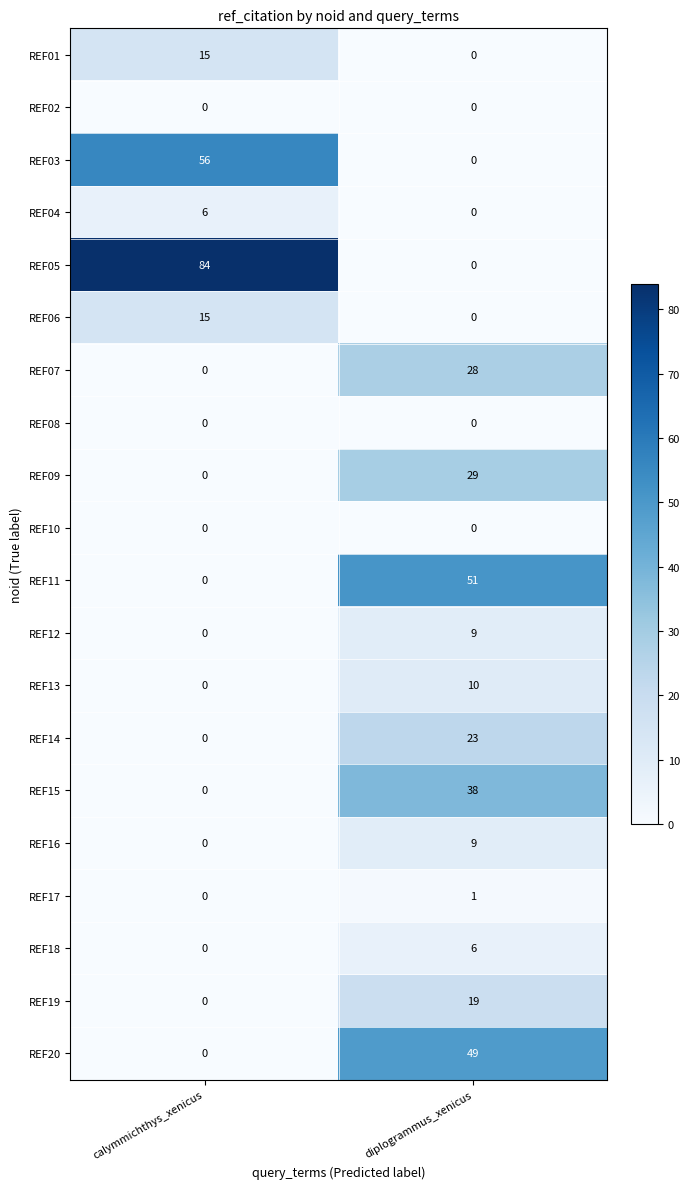

Which label corresponds to the largest value in the chart?

calymmichthys_xenicus